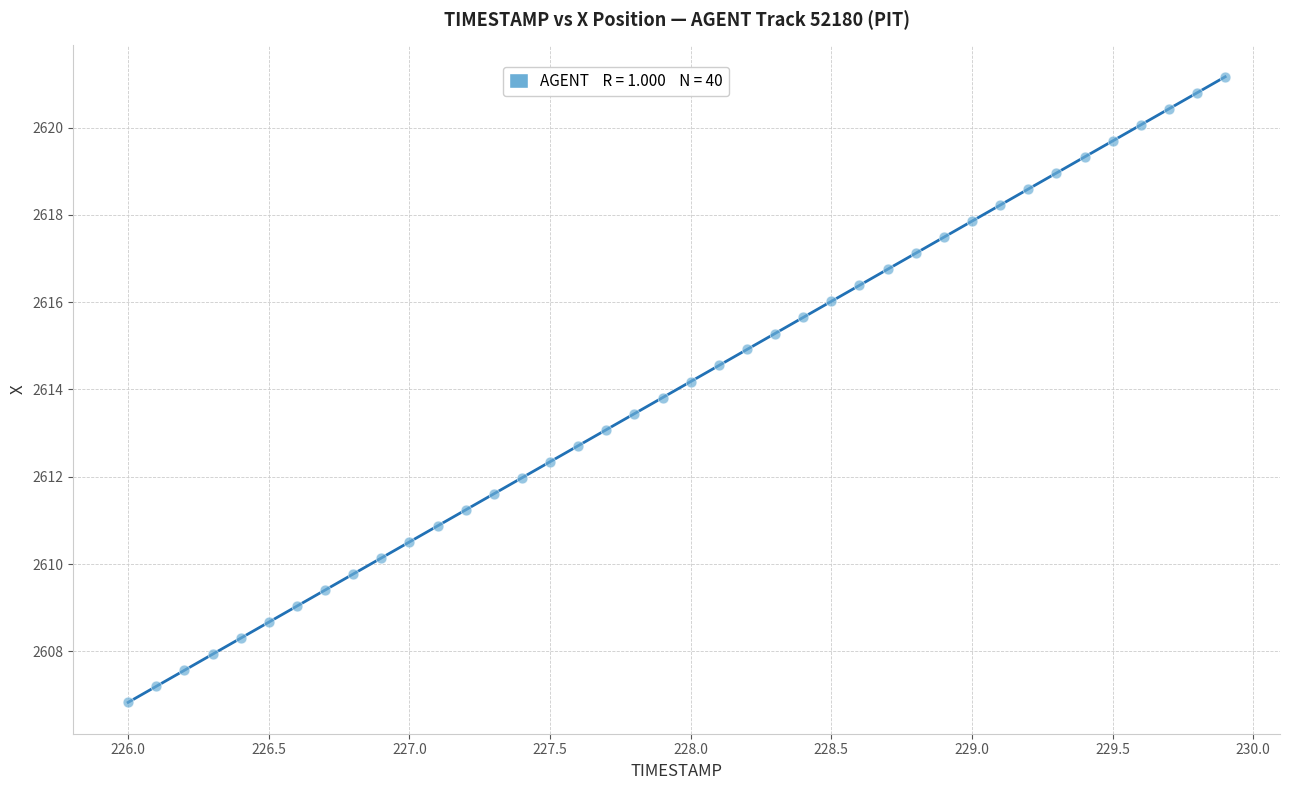

What is the range of X values (max minus min)?

3.9